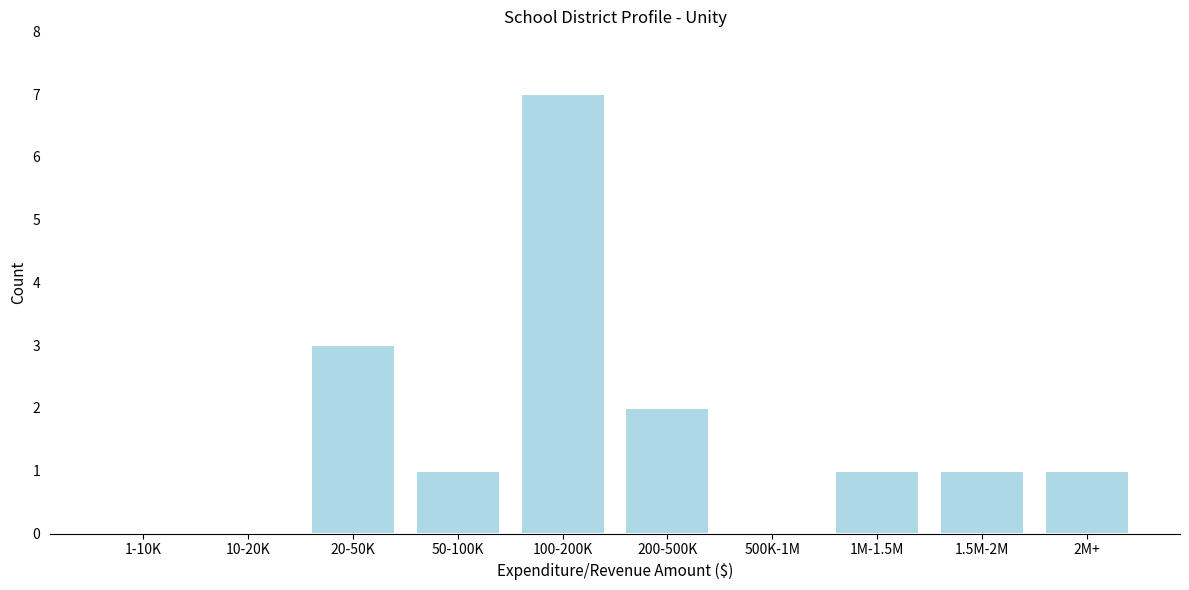

Reading right to left, transcribe all the data shown in this chart.

2M+=1	1.5M-2M=1	1M-1.5M=1	500K-1M=0	200-500K=2	100-200K=7	50-100K=1	20-50K=3	10-20K=0	1-10K=0